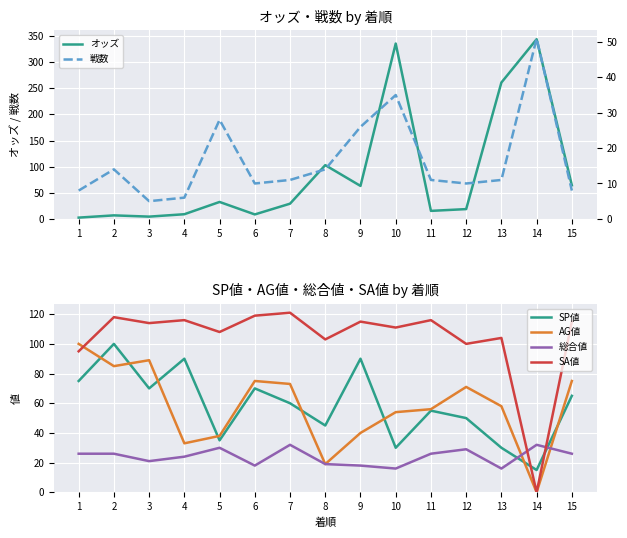

At how many categories does at least one series exceed 166?

3